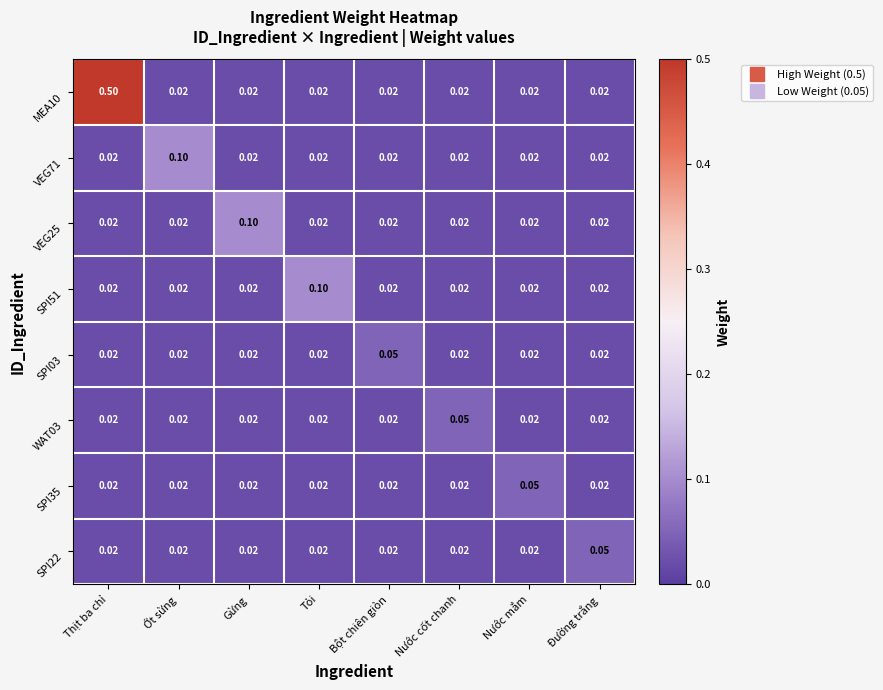

At which category is the sum across all series the highest?

Thịt ba chỉ